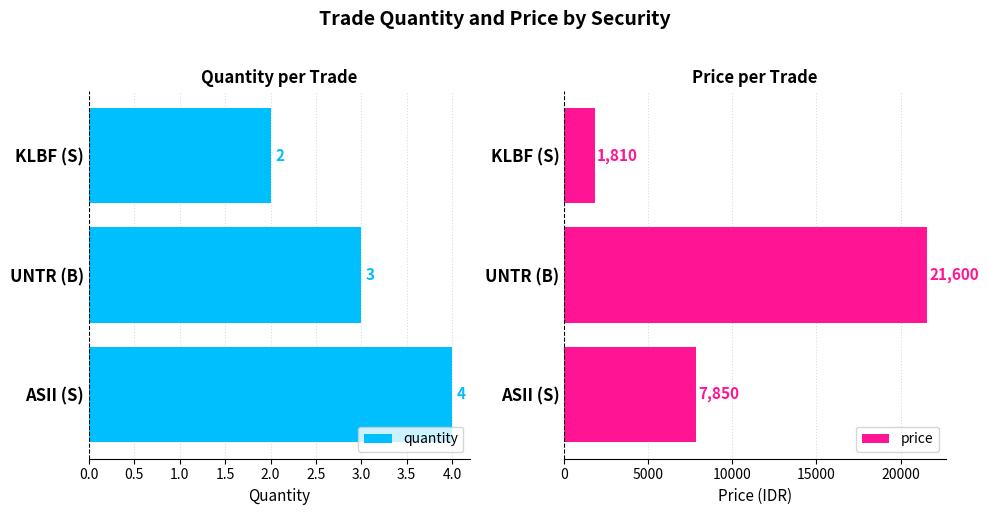

What are all the series names shown in the legend?

quantity, price